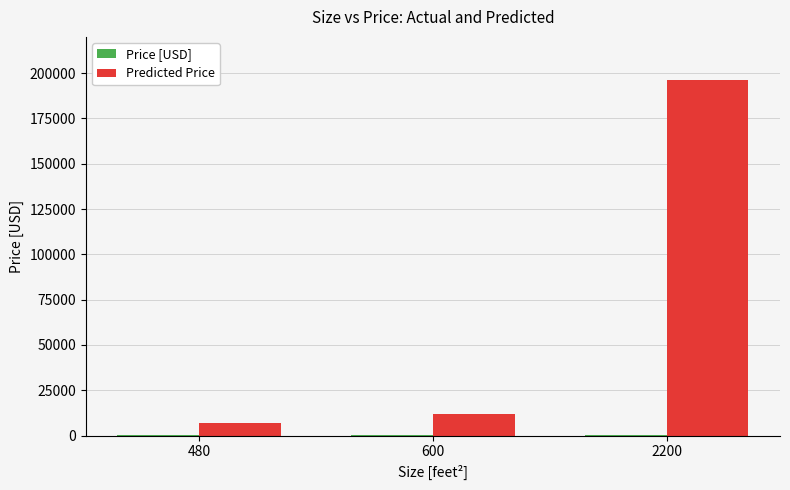

What is the sum of all Predicted Price values?

214730.3